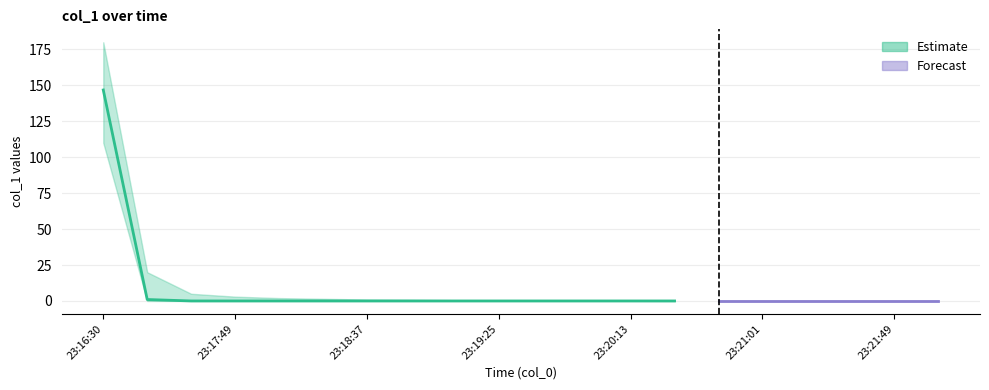

Reading left to right, what are all the values shown in this chart?

col_1: 146.8	1.0	0.0	0.0	0.0	0.0	0.0	0.0	0.0	0.0	0.0	0.0	0.0	0.0	0.0	0.0	0.0	0.0	0.0	0.0
col_1_upper: 180.0	20.0	5.0	3.0	2.0	1.5	1.0	0.8	0.5	0.3	0.2	0.1	0.1	0.0	0.0	0.0	0.0	0.0	0.0	0.0
col_1_lower: 110.0	0.0	0.0	0.0	0.0	0.0	0.0	0.0	0.0	0.0	0.0	0.0	0.0	0.0	0.0	0.0	0.0	0.0	0.0	0.0